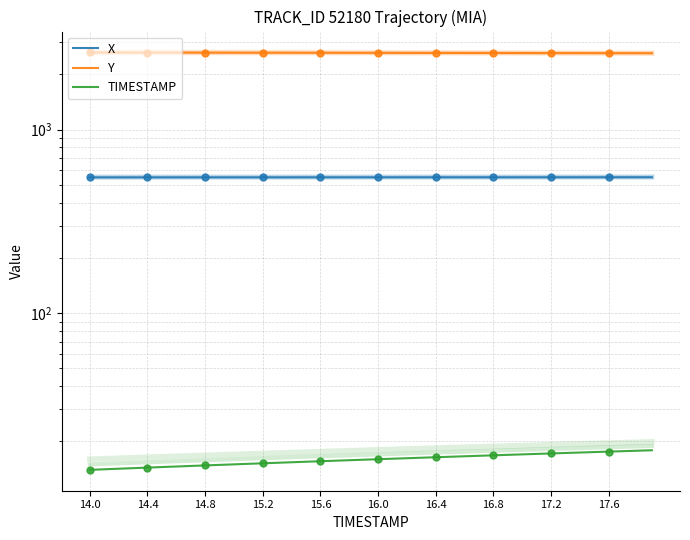

What is the sum of the X values at 16.0 and 10?

1100.0